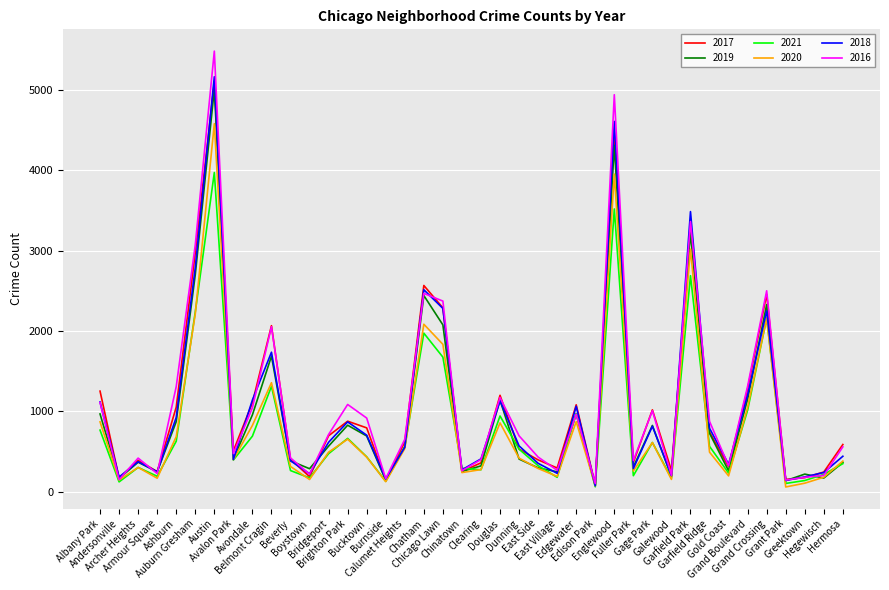

What are all the series names shown in the legend?

2017, 2019, 2021, 2020, 2018, 2016